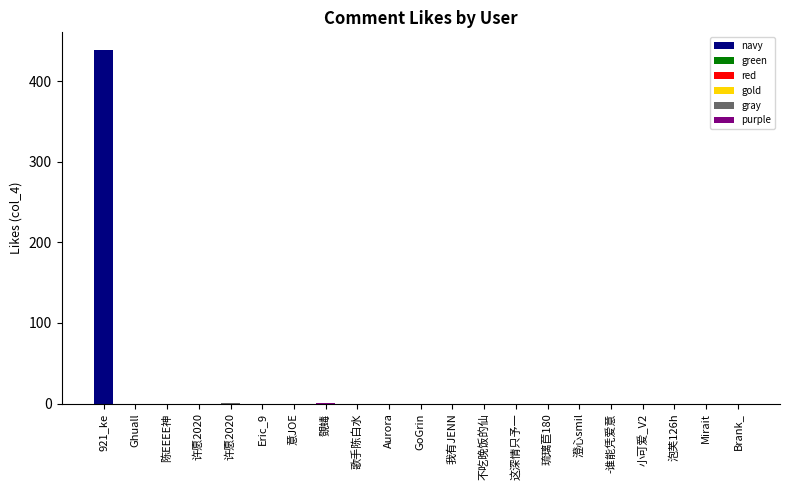

Rank the categories by value from lowest to highest.

Ghuall, 陈EEEE神, 许愿2020, Eric_9, 意JOE, 歌手陈白水, Aurora, GoGrin, 我有JENN, 不吃晚饭的仙, 这深情只予一, 琉璃苣180, 澄心smil, -谁能凭爱意, 小可爱_V2, 泡芙126h, Mirait, Brank_, 许愿2020, 覴蝳, 921_ke